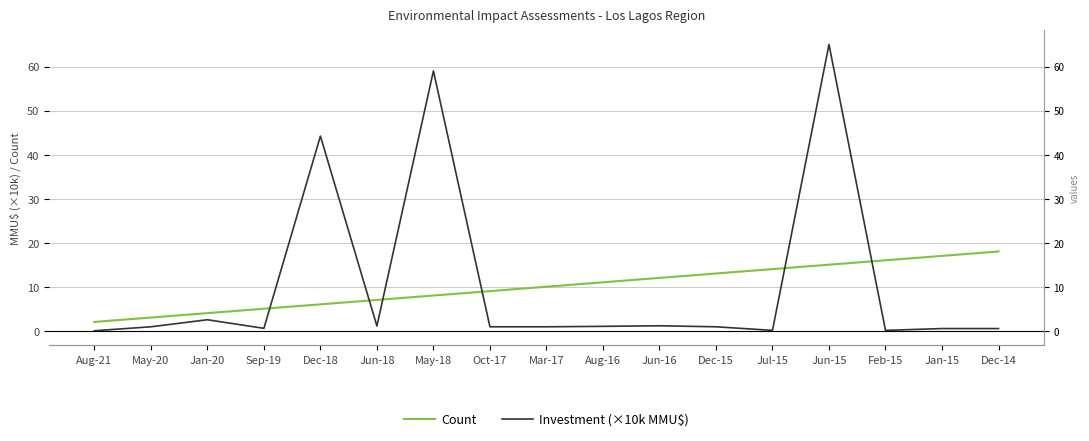

True or false: Count has more than 0 interior local peaks.

False